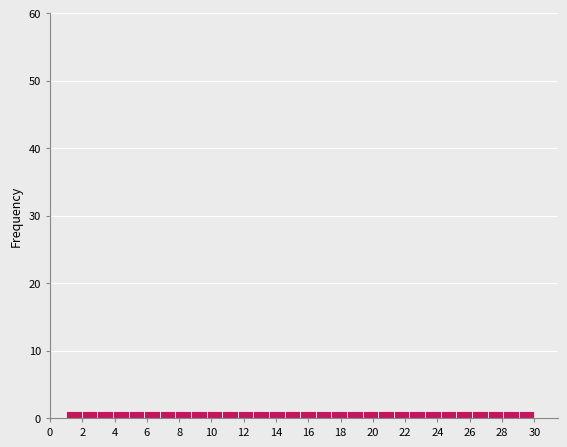

What is the height of the bar covering 9.8 to 10.6 on the x-axis? Neither the bar edges nor the heights are printed on the chart, so give them approximately, as read against the axes.

1